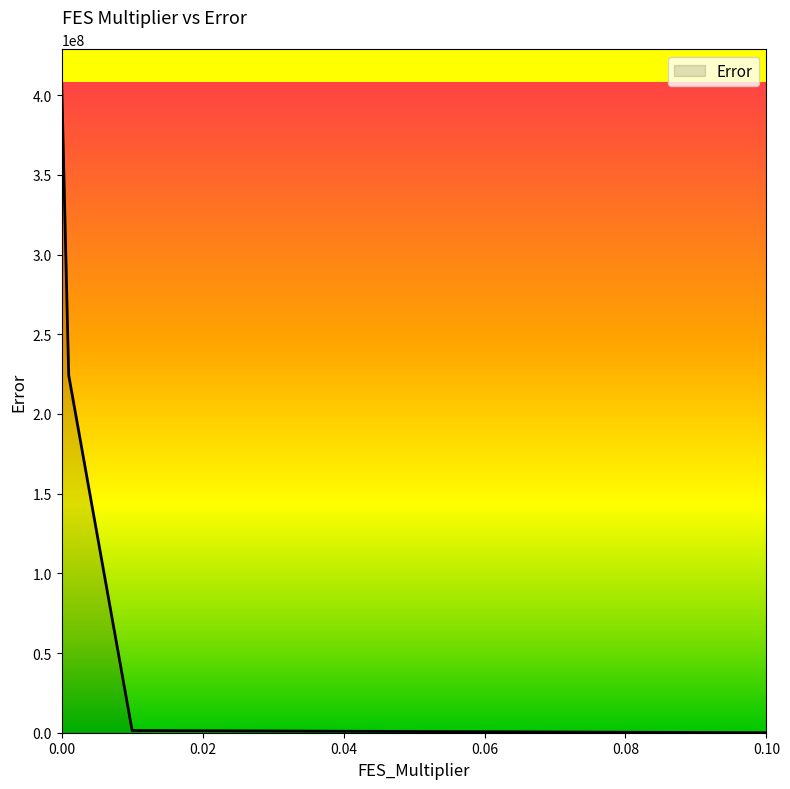

How many lines are shown in the chart?

1